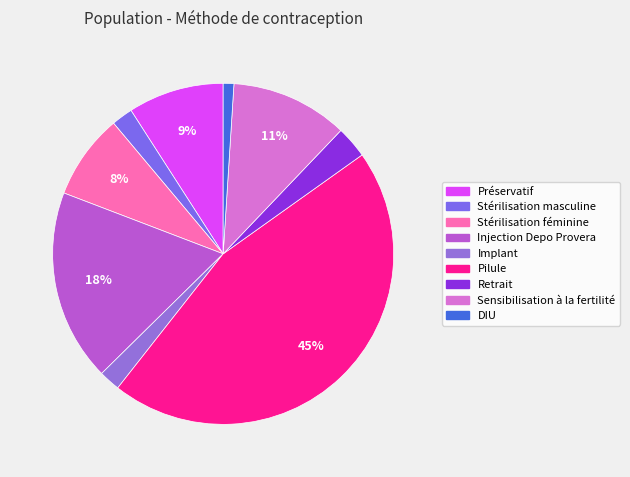

How many segments does this pie chart have?

9